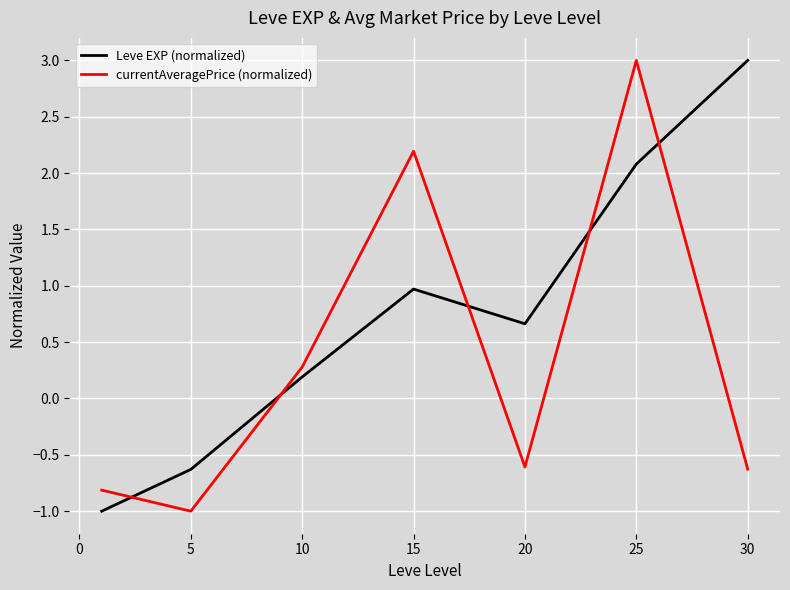

What is the difference between the maximum and minimum values in the Leve EXP (normalized) series?

4.0